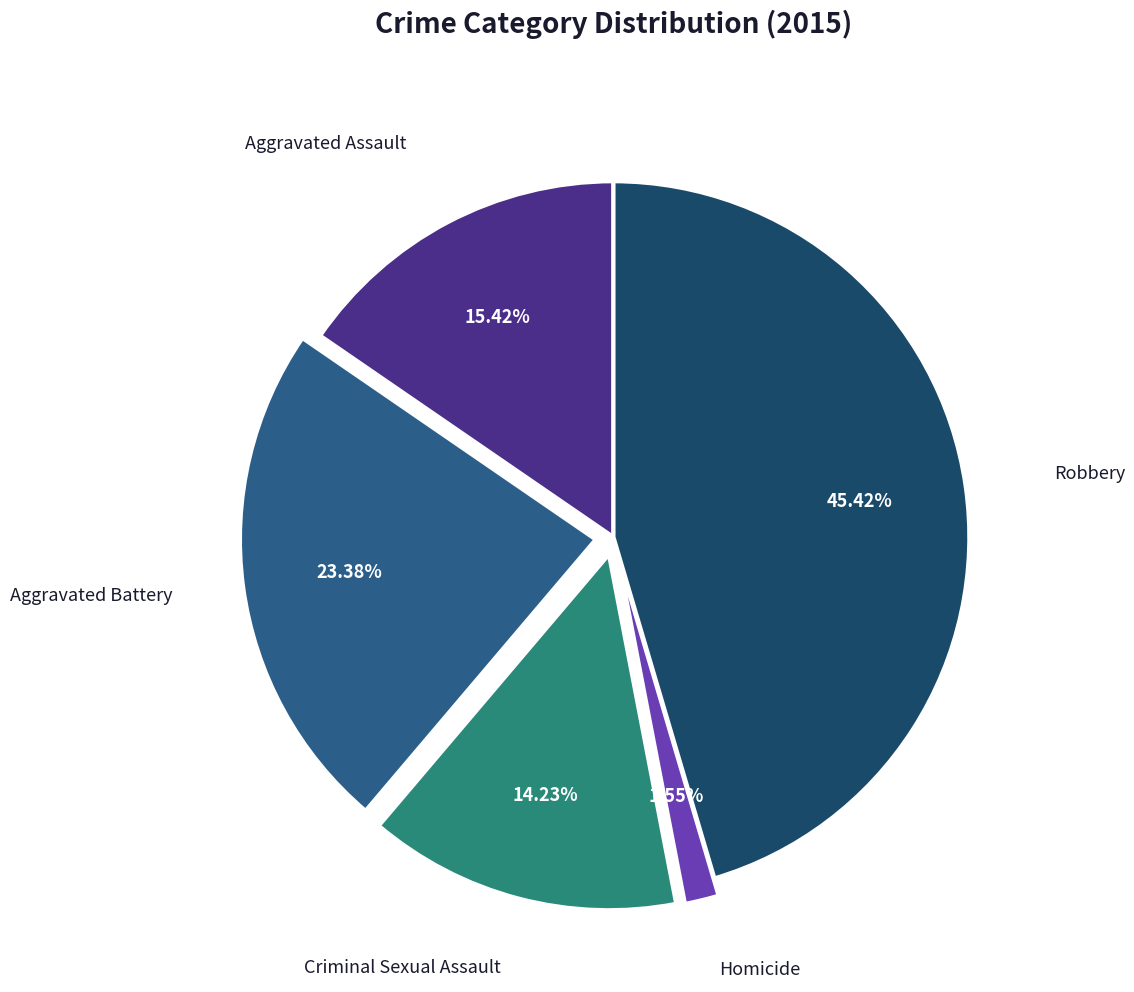

The Criminal Sexual Assault slice represents 5% of the pie. True or false?

False